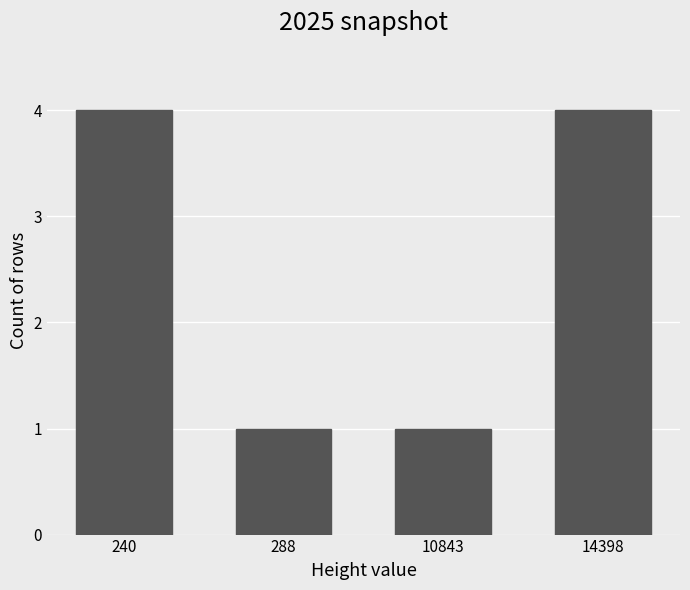

How many data points are less than 4?

2